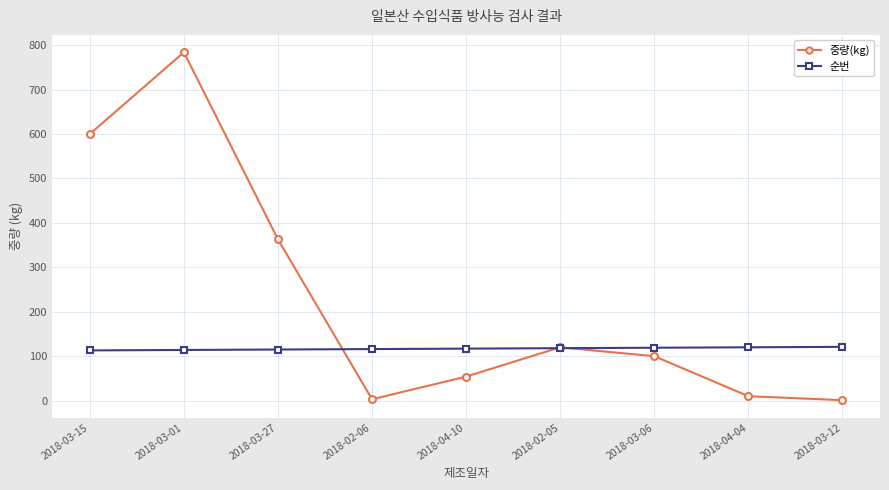

Which series changed the most between 2018-03-01 and 2018-04-04?

중량(kg)